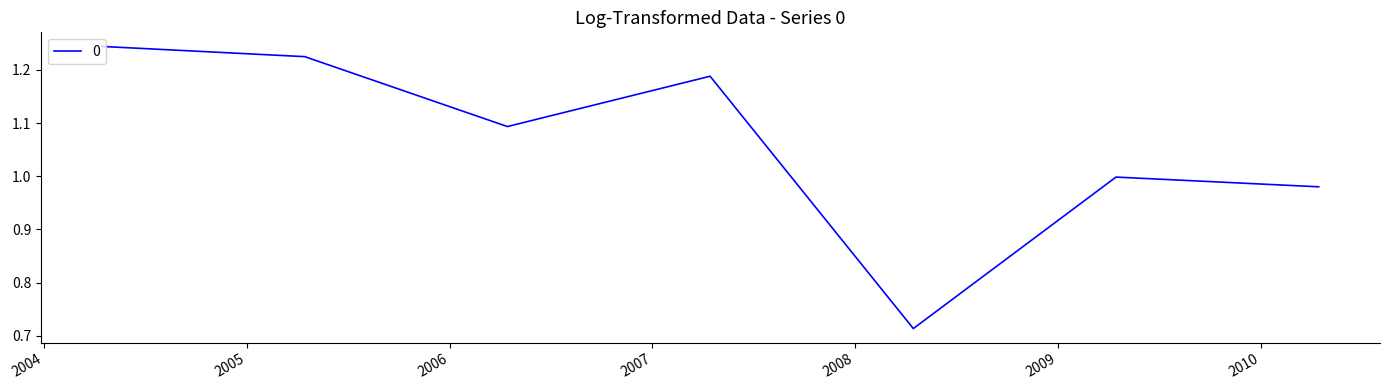

What is the difference between the maximum and minimum values?

0.5